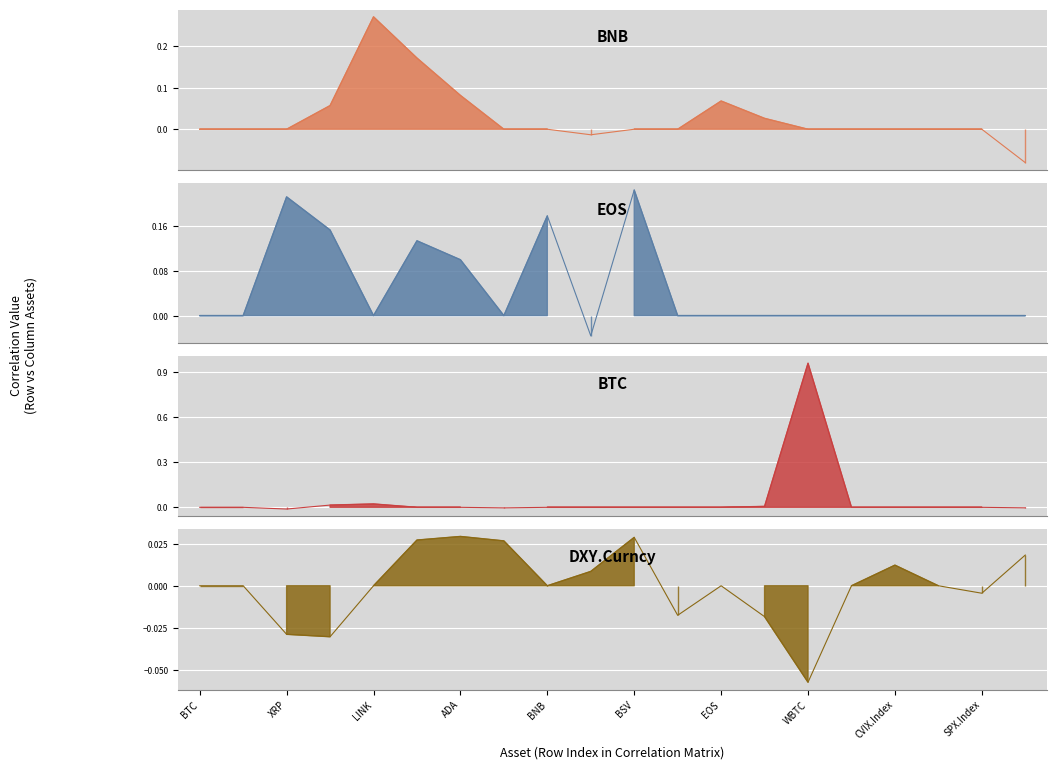

True or false: BNB has a value of 0.0 at BTC.

True